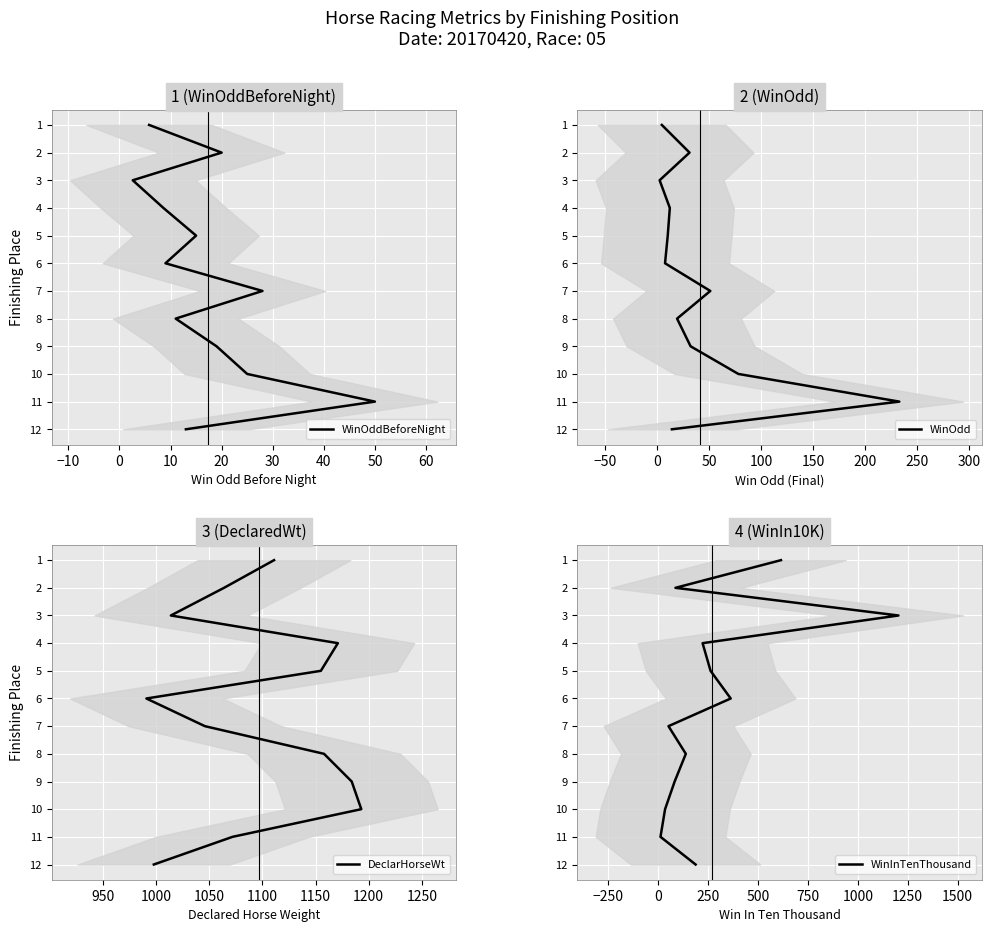

Which series has the largest range (max minus min)?

WinOddBeforeNight